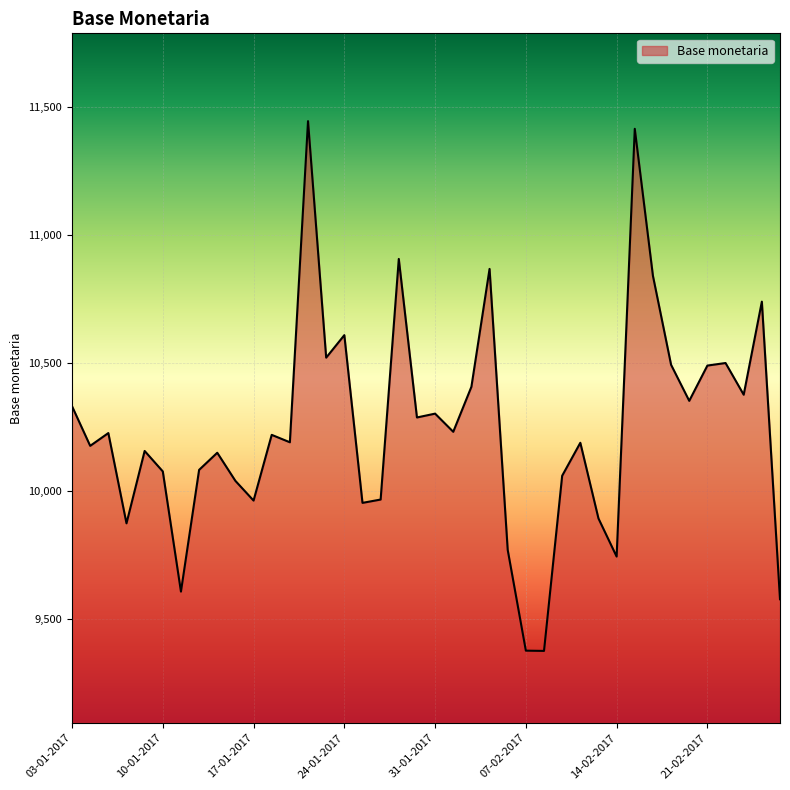

What is the difference between the maximum and minimum values?

2072